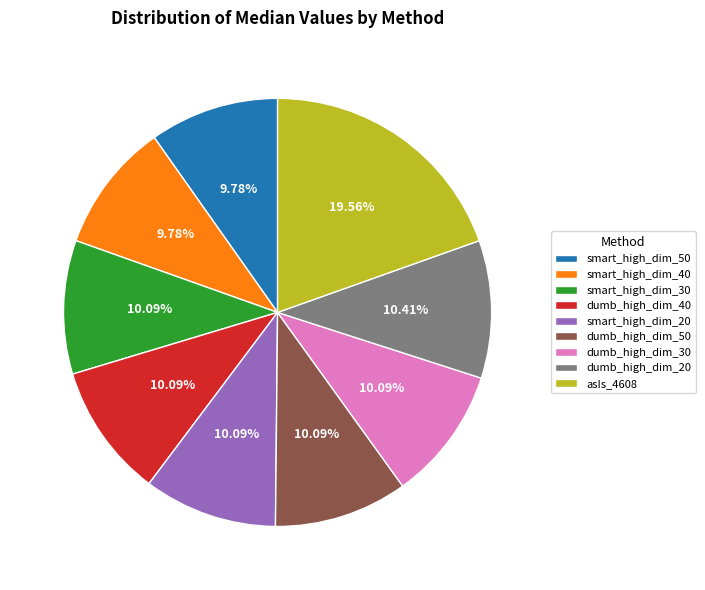

What percentage is NOT represented by asIs_4608?

80.4%